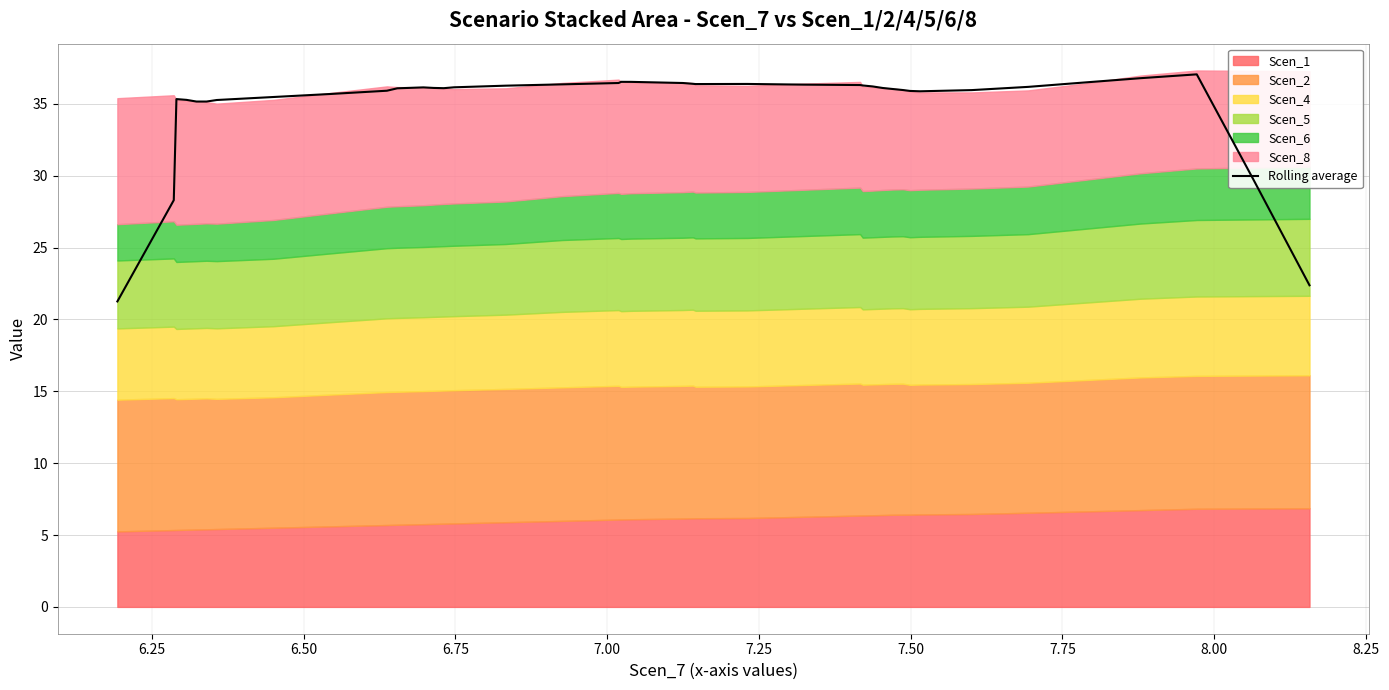

What is the value of the 28th point from the left?

36.2